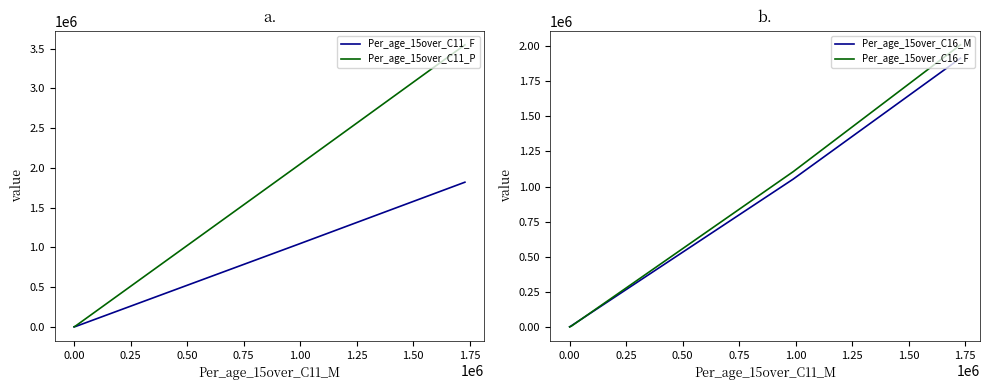

Which series has the widest spread of values?

Per_age_15over_C11_P